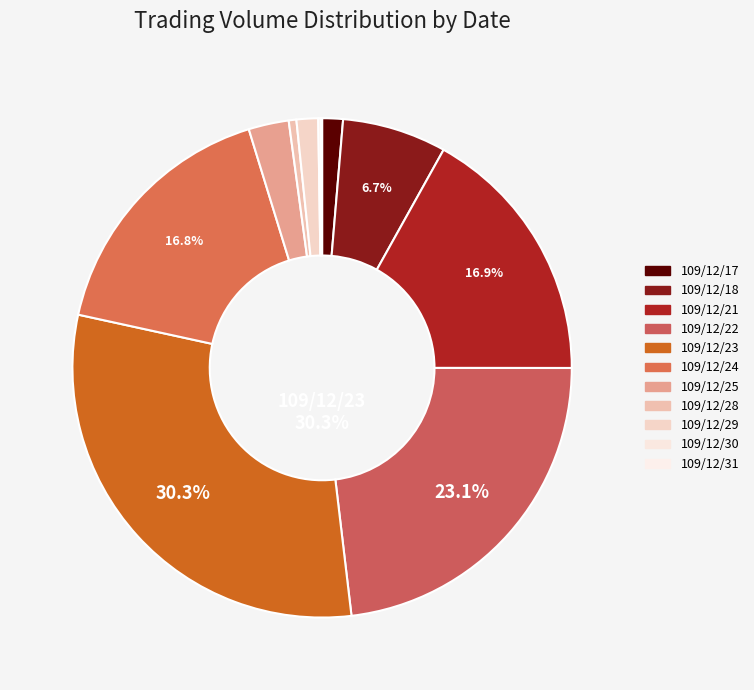

To the nearest percent, what is the average slice percentage?

9%